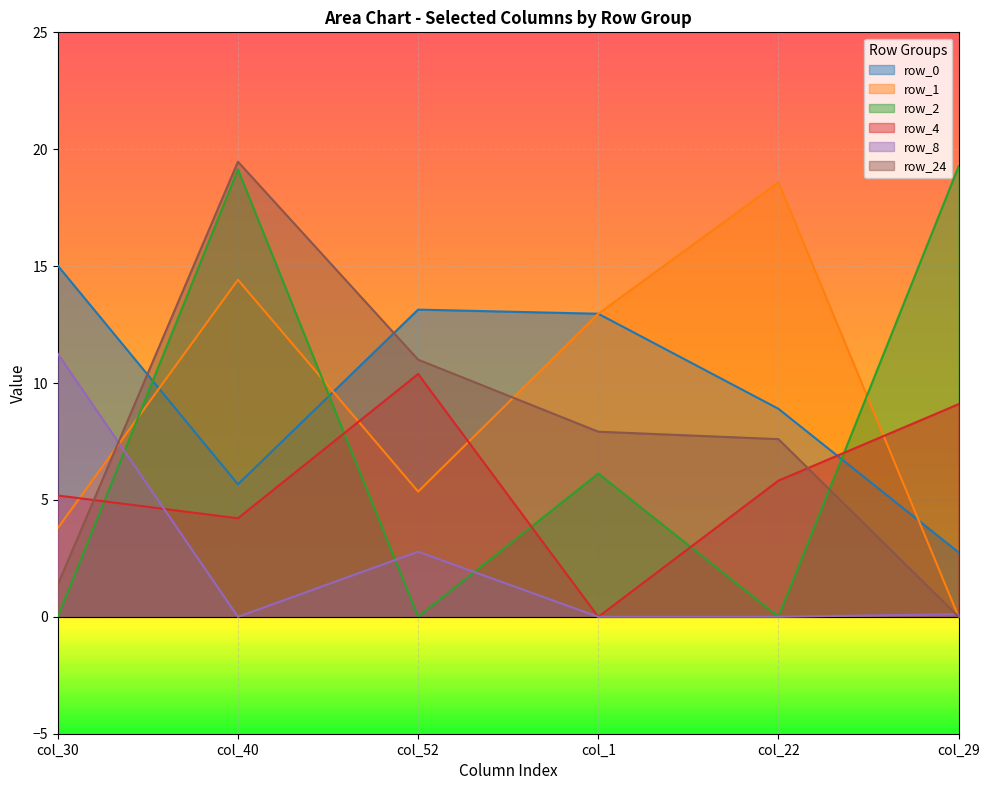

Between which two adjacent categories do row_2 and row_4 first intersect?

col_30 and col_40